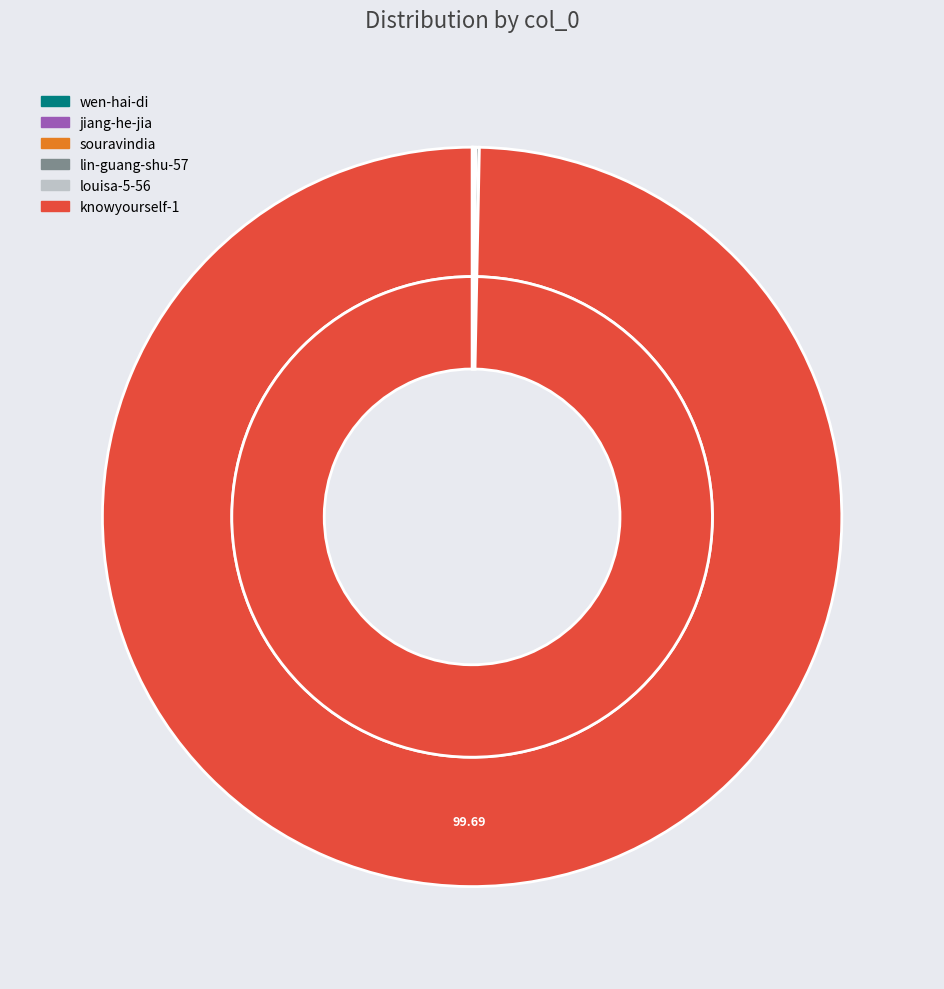

Which category has the biggest portion of the pie?

knowyourself-1